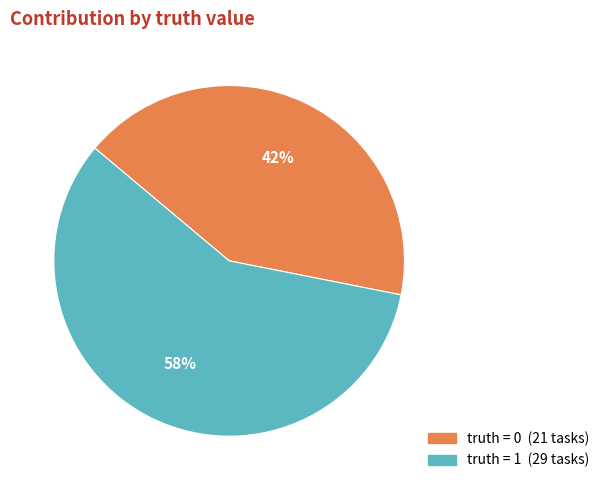

To the nearest percent, what is the average slice percentage?

50%